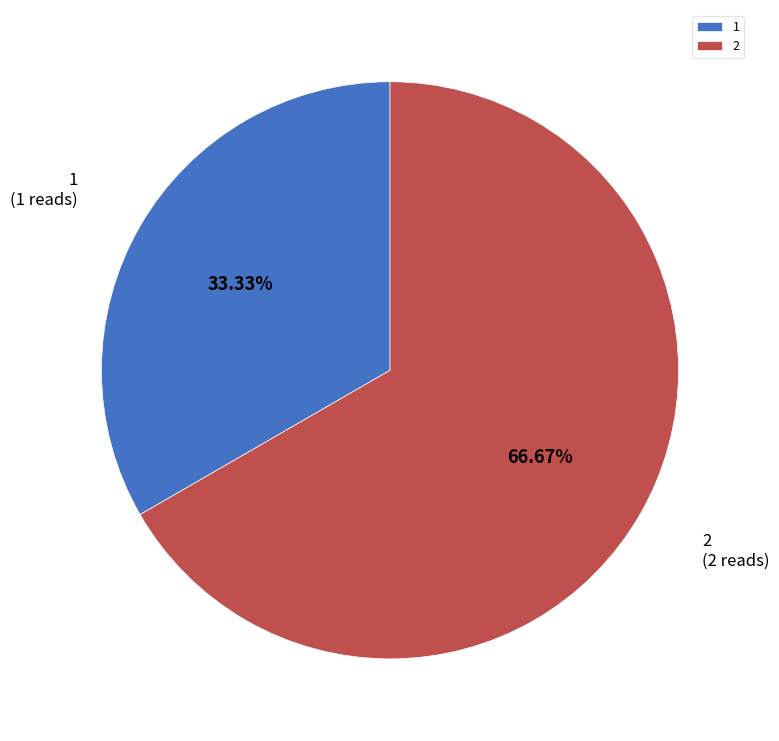

What portion of the pie excludes 2?

33.3%